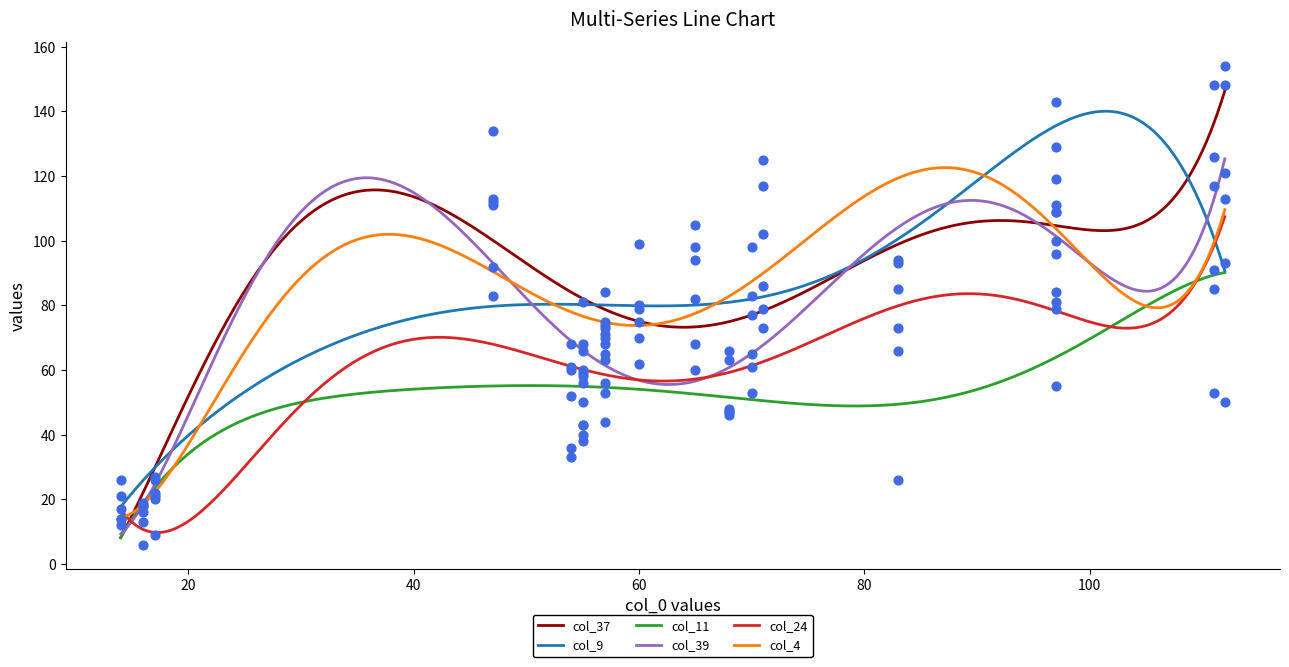

Which series contains the highest Y value?

col_37